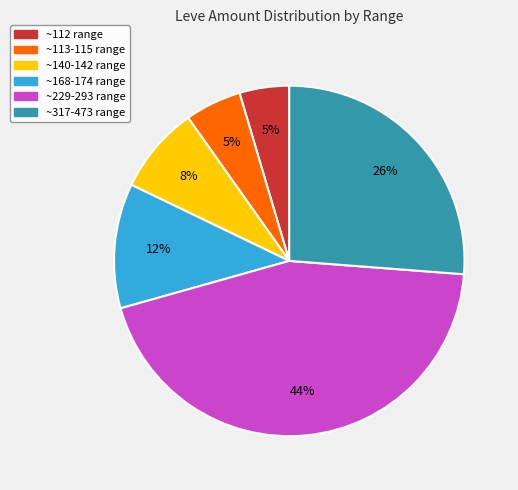

To the nearest percent, what is the average slice percentage?

17%